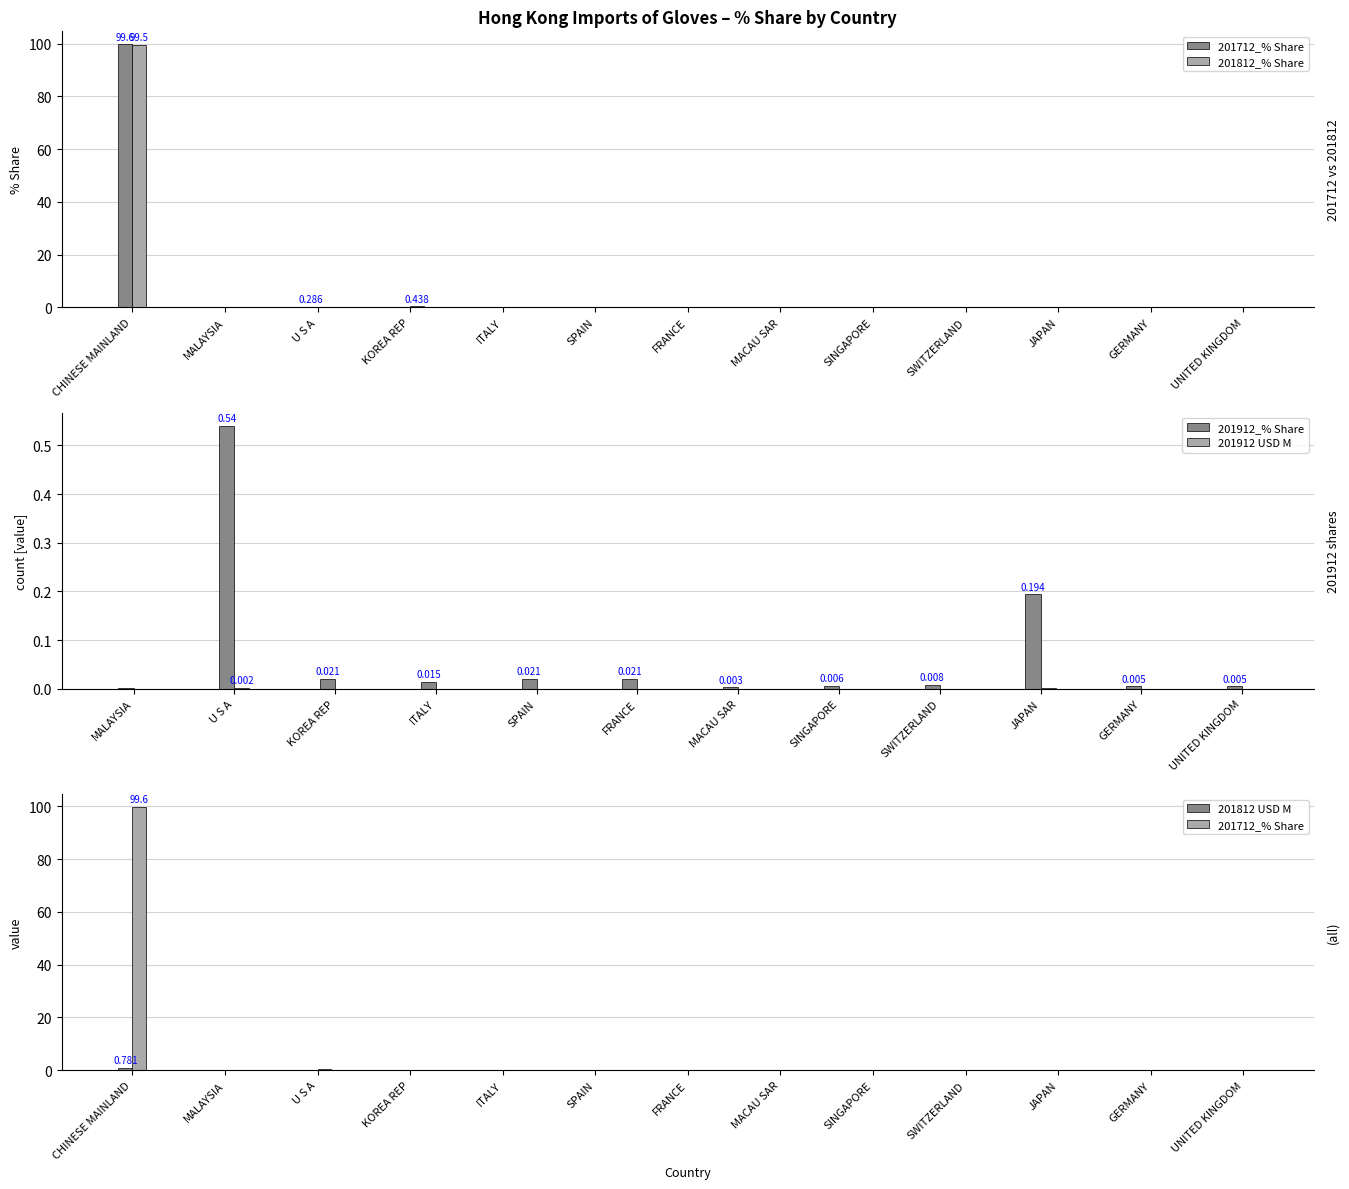

List the labels in order of 201712_% Share value, smallest first.

MALAYSIA, KOREA REP, MACAU SAR, SINGAPORE, SWITZERLAND, UNITED KINGDOM, SPAIN, ITALY, JAPAN, GERMANY, FRANCE, U S A, CHINESE MAINLAND